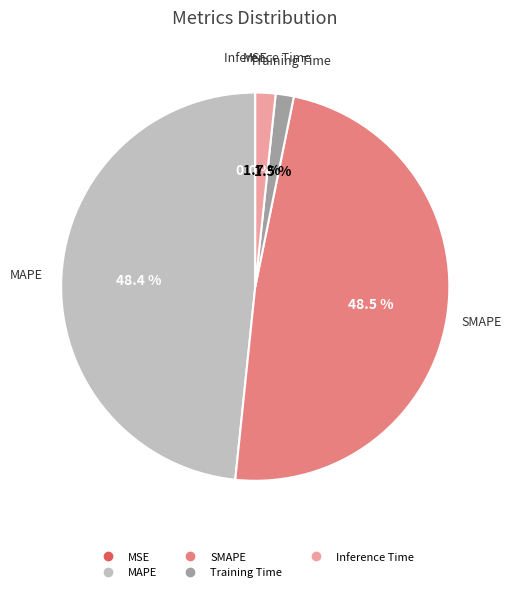

Does Training Time represent more than half of the total?

No